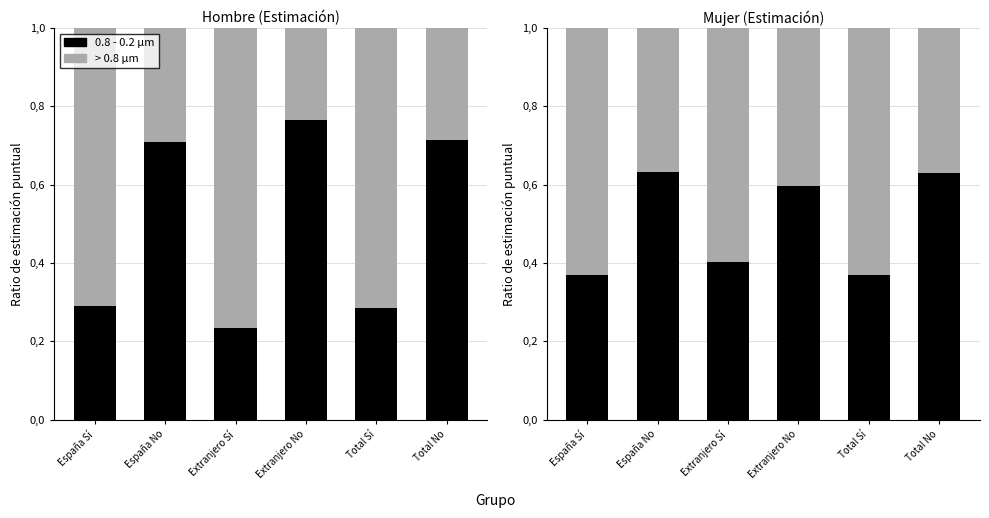

How many series are shown in this chart?

2